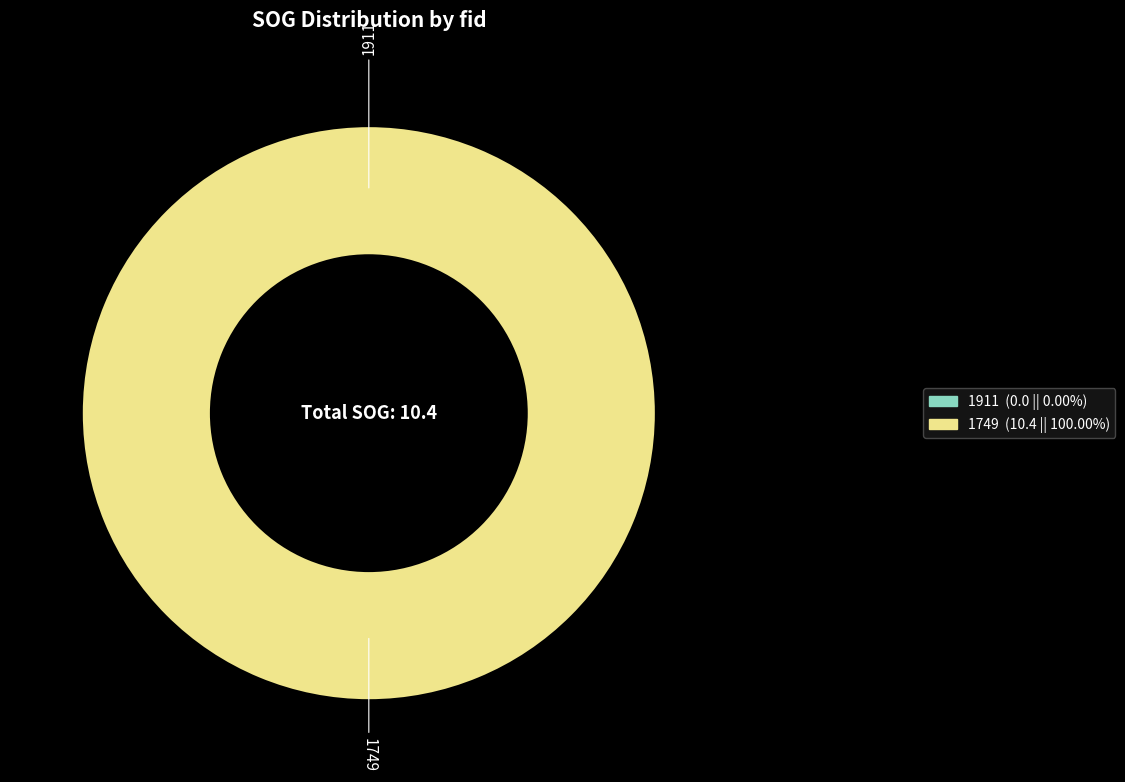

Count the number of slices in the pie.

2